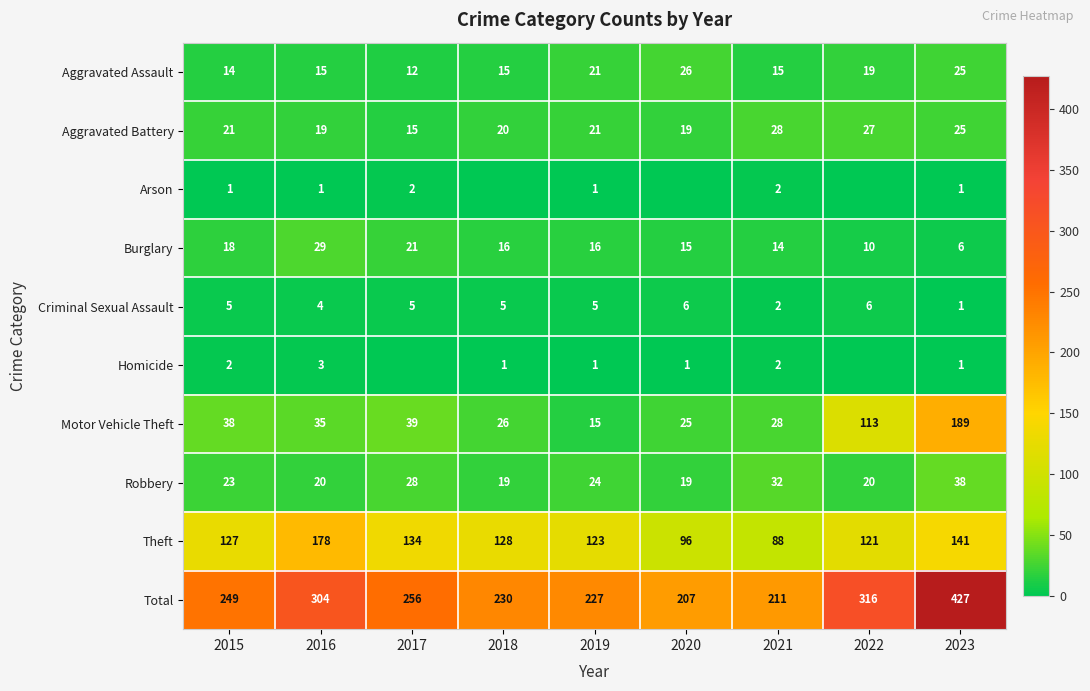

Rank the categories by Motor Vehicle Theft value from lowest to highest.

2019, 2020, 2018, 2021, 2016, 2015, 2017, 2022, 2023